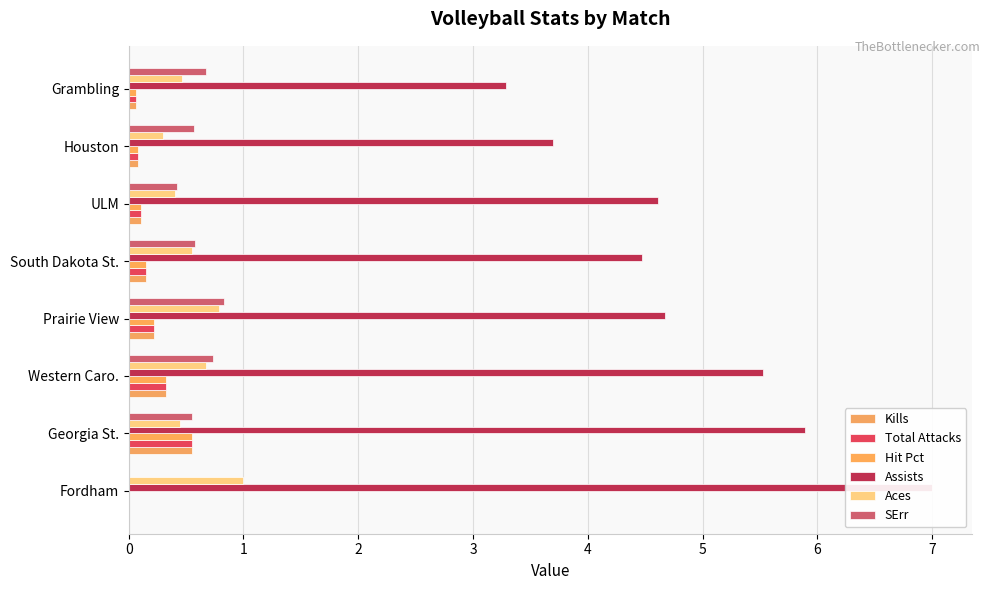

Reading right to left, transcribe all the data shown in this chart.

Kills: 0.1	0.1	0.1	0.2	0.2	0.3	0.6	0.0
Total Attacks: 0.1	0.1	0.1	0.2	0.2	0.3	0.6	0.0
Hit Pct: 0.1	0.1	0.1	0.2	0.2	0.3	0.6	0.0
Assists: 3.3	3.7	4.6	4.5	4.7	5.5	5.9	7.0
Aces: 0.5	0.3	0.4	0.6	0.8	0.7	0.4	1.0
SErr: 0.7	0.6	0.4	0.6	0.8	0.7	0.6	0.0